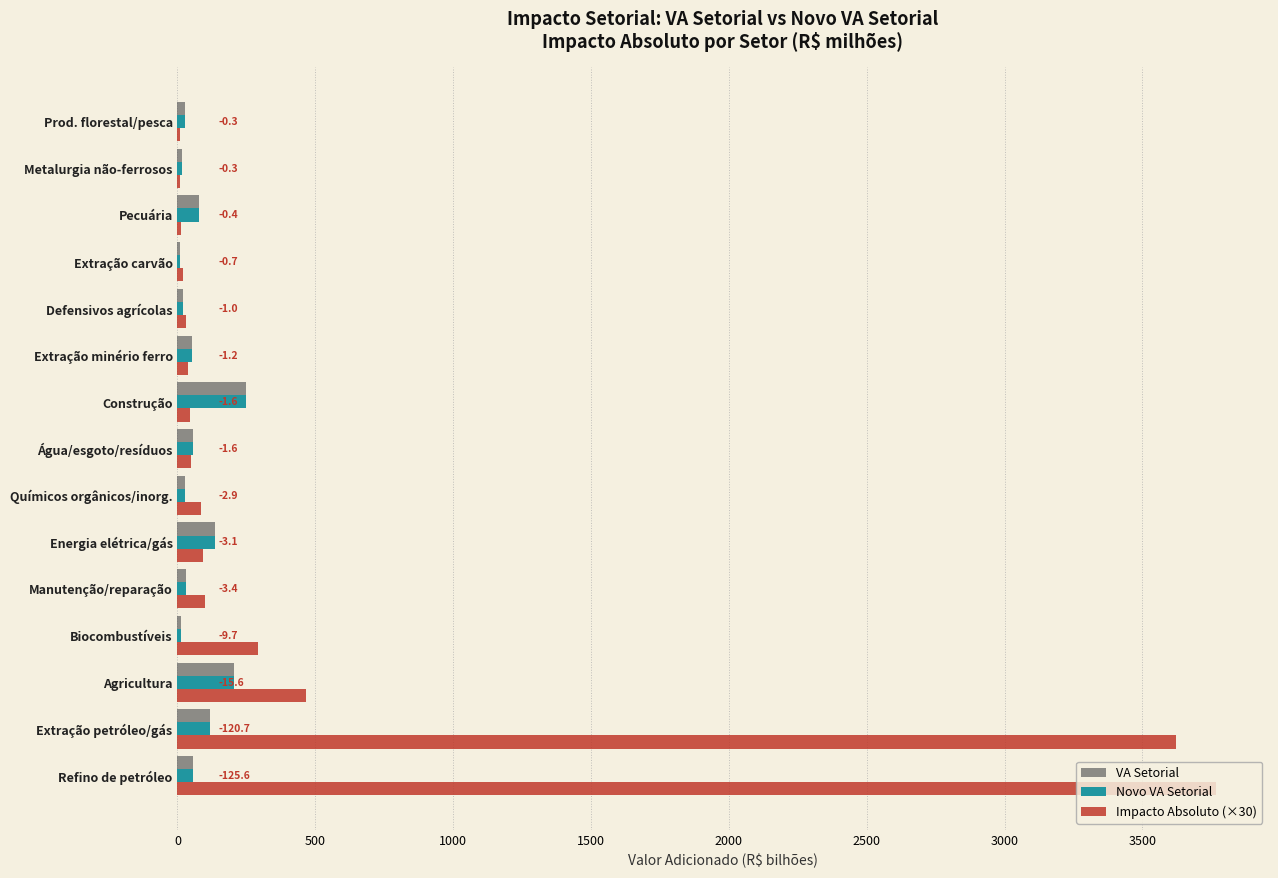

Which series has the largest total across all categories?

Impacto Absoluto (×30)